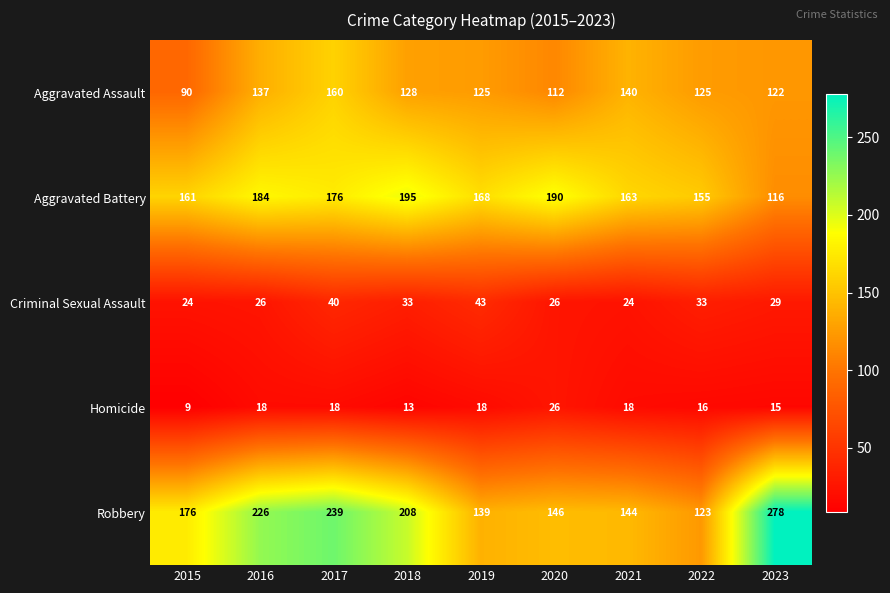

Which series changed the most between 2018 and 2022?

Robbery